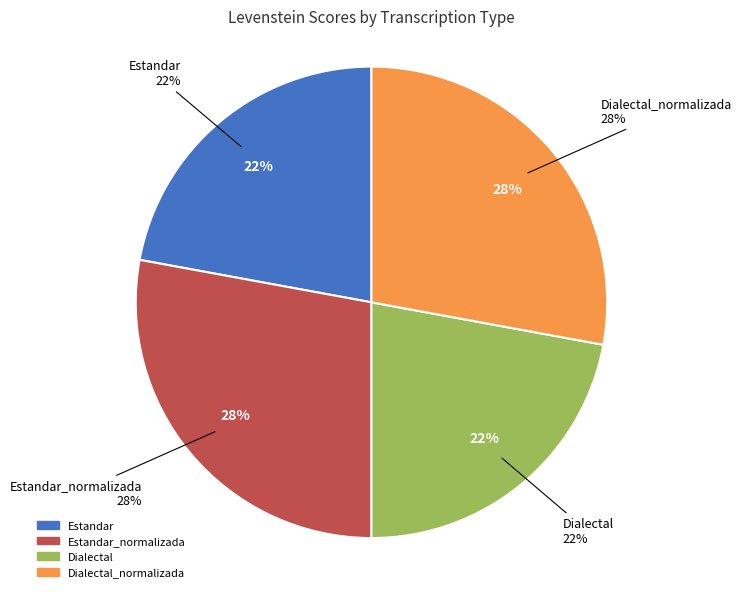

Rank the categories by value from highest to lowest.

Estandar_normalizada, Dialectal_normalizada, Estandar, Dialectal